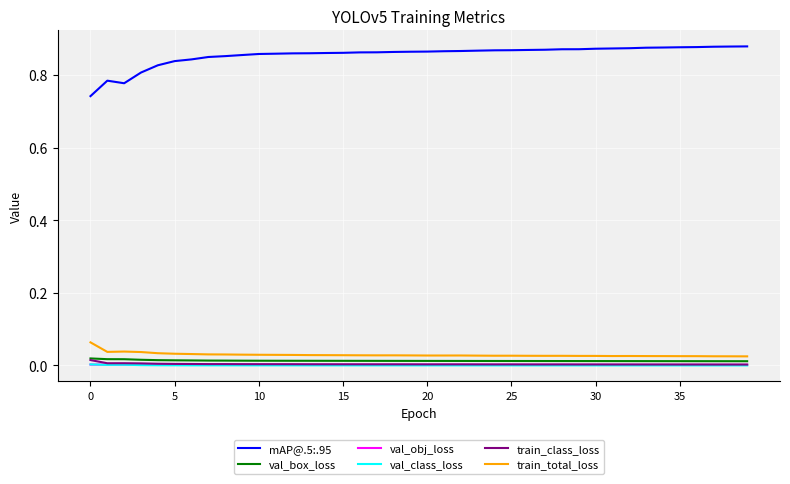

Which series has the largest total across all categories?

mAP@.5:.95